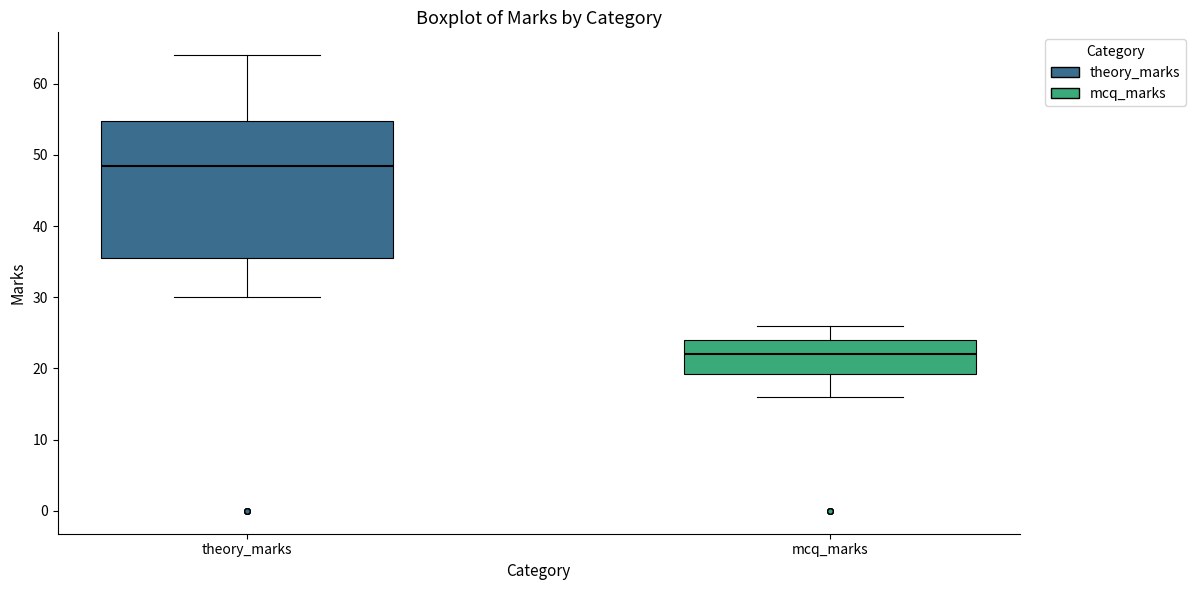

Which box is the tallest, from its lower edge to its upper edge?

theory_marks